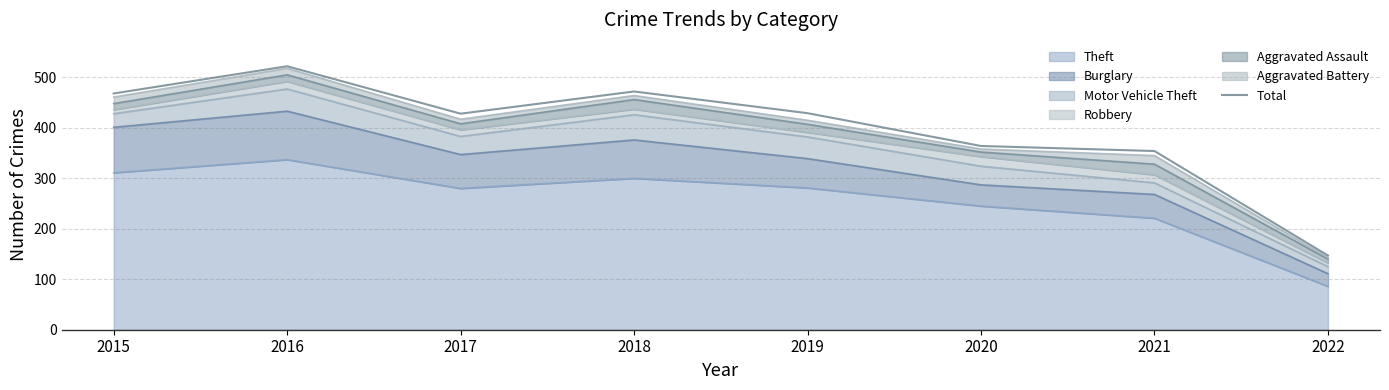

The chart shows a value of 364 at 2020. True or false?

True